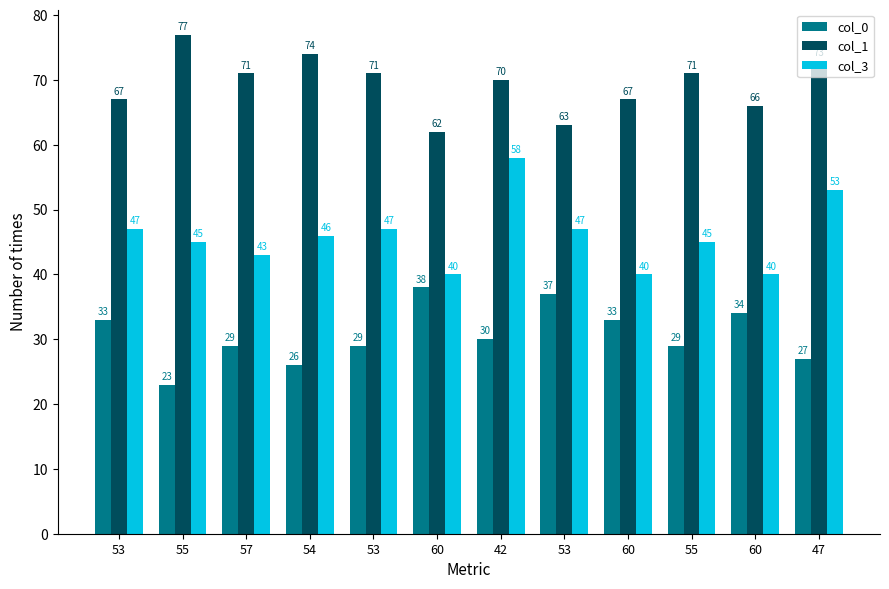

What are all the series names shown in the legend?

col_0, col_1, col_3